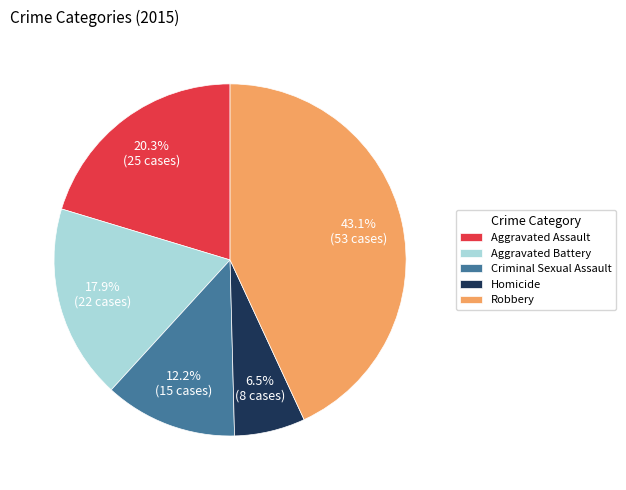

Is there any slice that represents more than half of the pie?

No